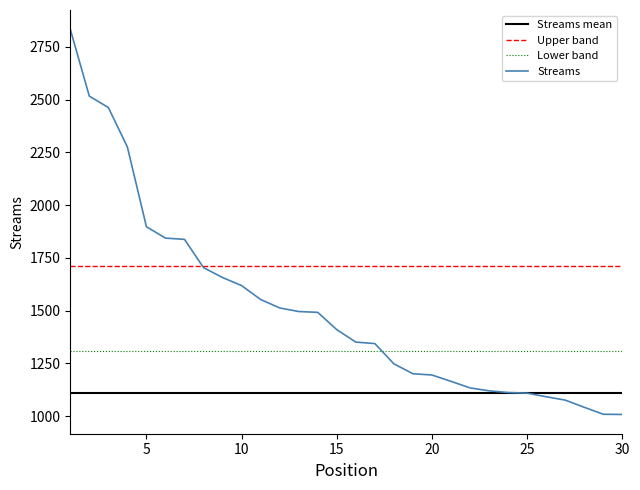

Is it true that the value at 24 is 1112?

True